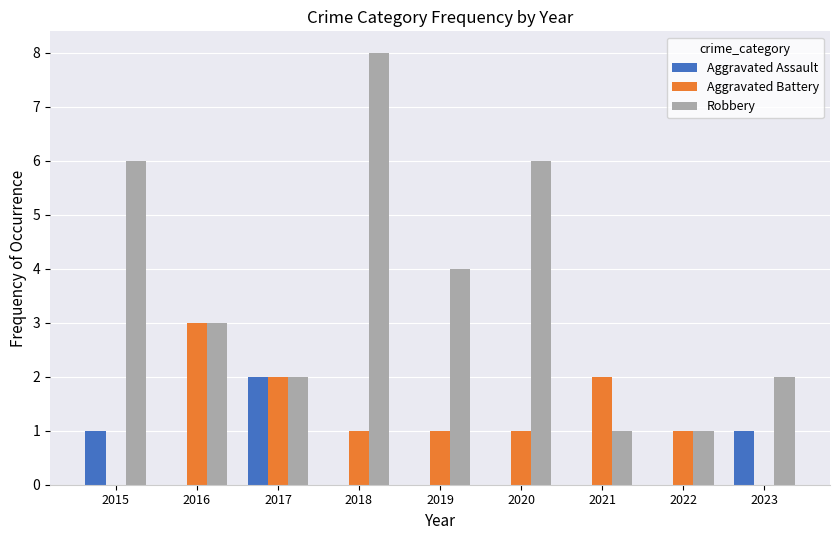

What are all the series names shown in the legend?

Aggravated Assault, Aggravated Battery, Robbery